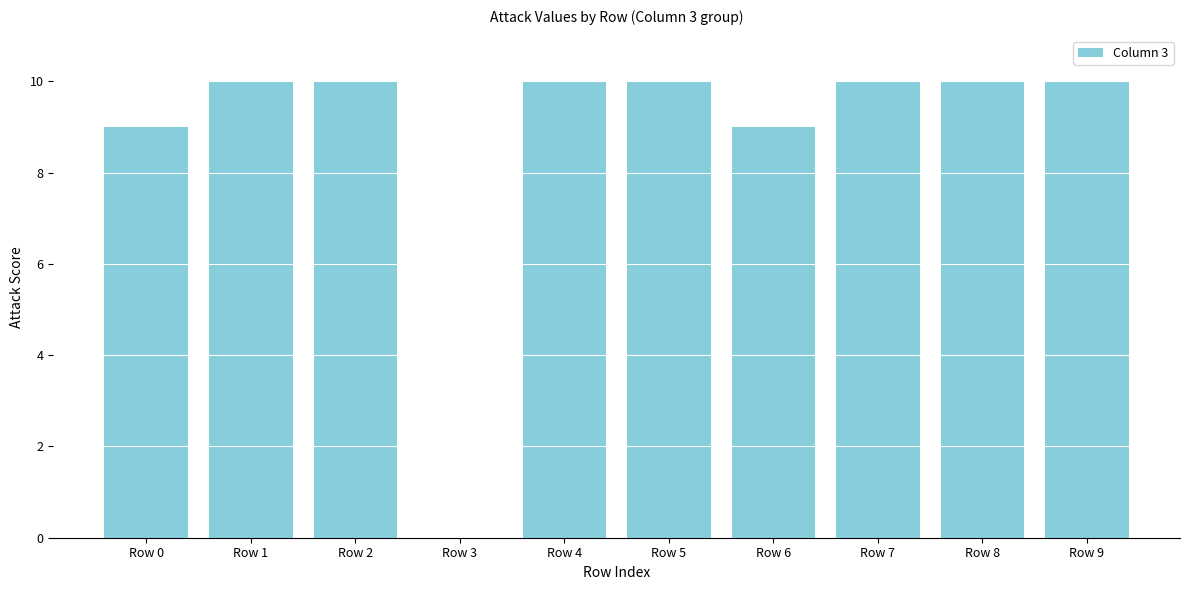

What is the sum of the values at Row 6 and Row 9?

19